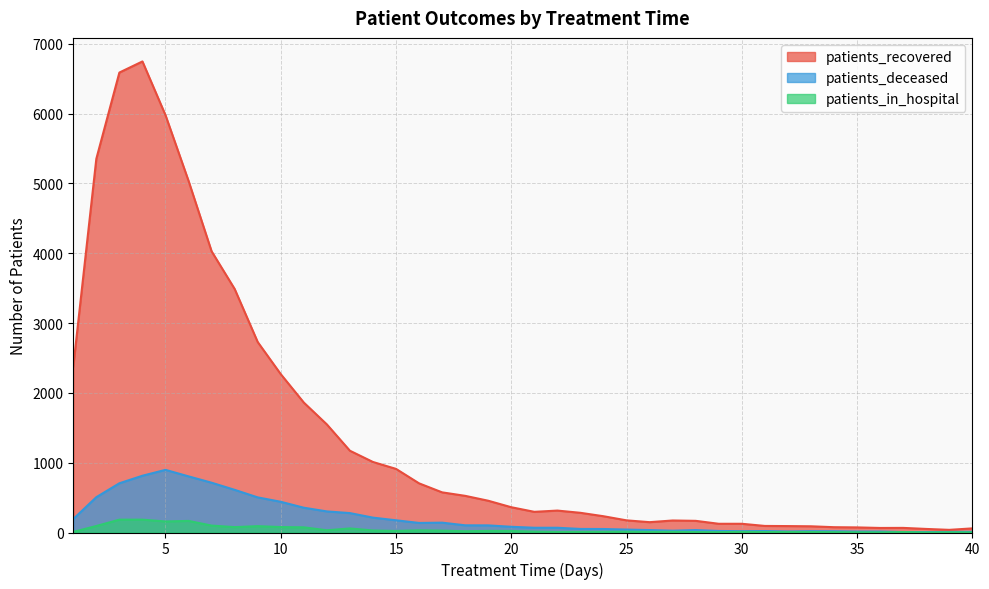

How many distinct data groups are displayed?

3